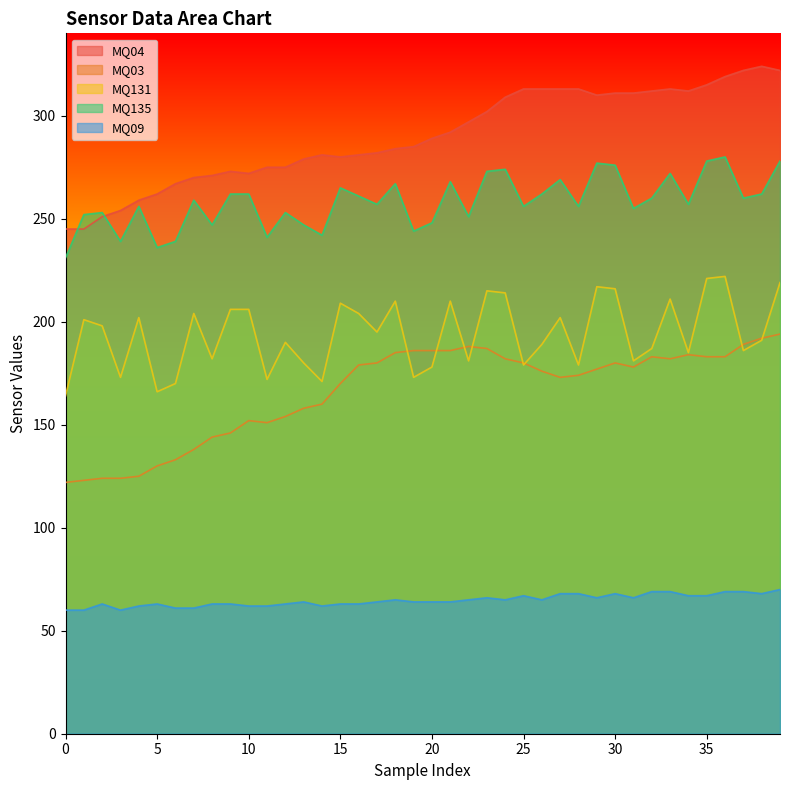

What is the total value across all series at 11?

901